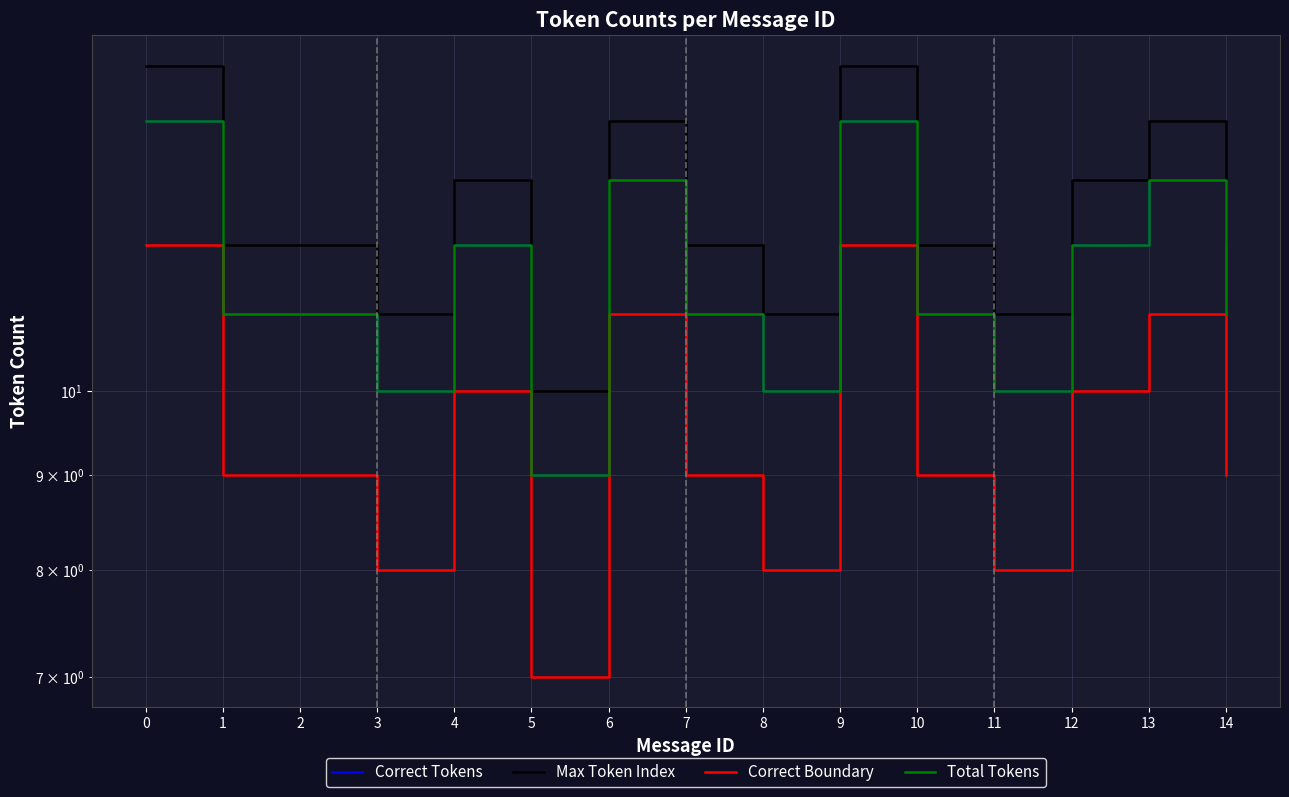

Reading left to right, extract all data points from this chart.

Correct Tokens: 14	11	11	10	12	9	13	11	10	14	11	10	12	13	11
Max Token Index: 15	12	12	11	13	10	14	12	11	15	12	11	13	14	12
Correct Boundary: 12	9	9	8	10	7	11	9	8	12	9	8	10	11	9
Total Tokens: 14	11	11	10	12	9	13	11	10	14	11	10	12	13	11